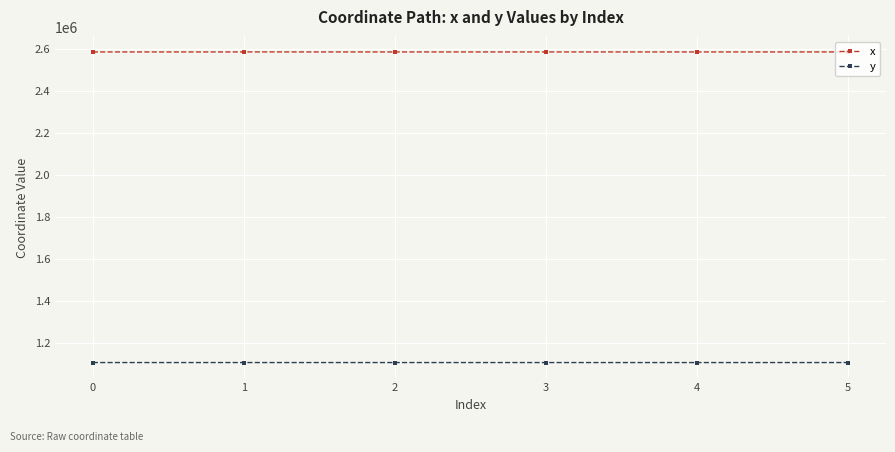

The y series shows 375966.5 at 0. True or false?

False